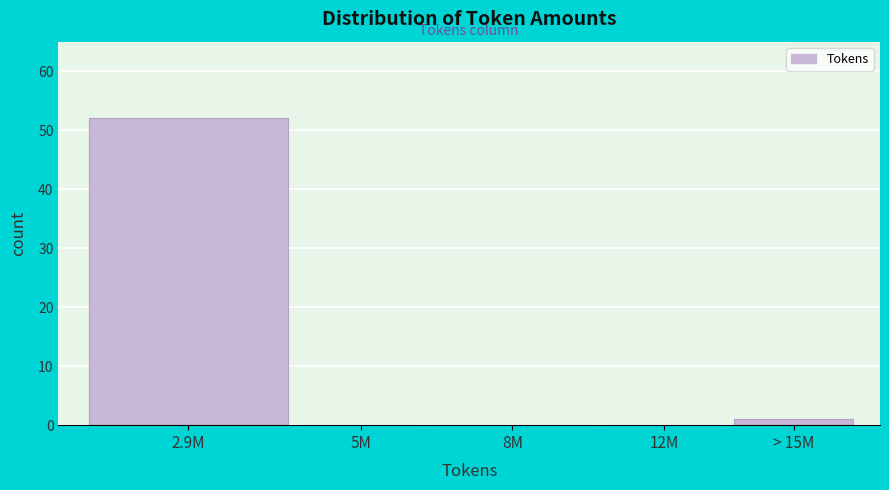

Reading left to right, transcribe all the data shown in this chart.

2.9M=52	5M=0	8M=0	12M=0	> 15M=1